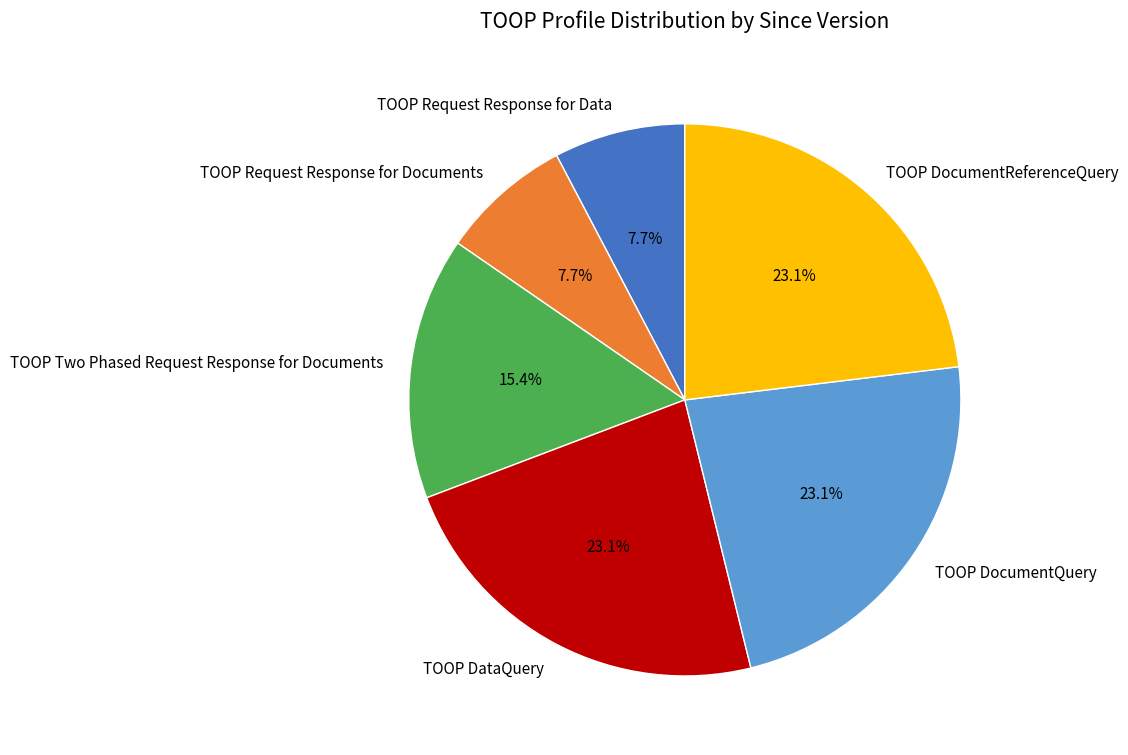

How much of the chart is everything except TOOP Request Response for Data?

92.3%